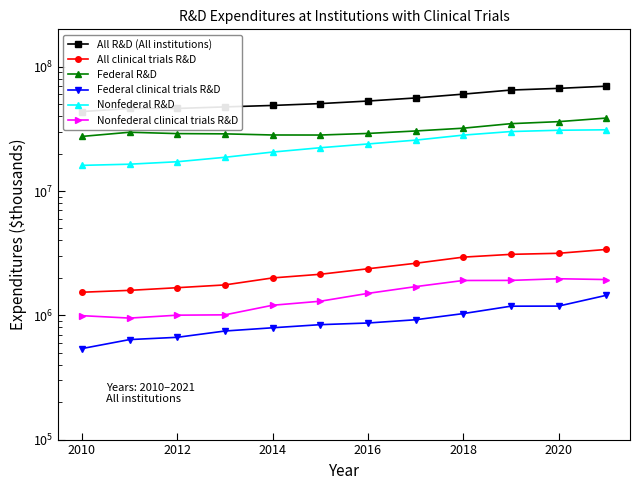

What are all the series names shown in the legend?

All R&D (All institutions), All clinical trials R&D, Federal R&D, Federal clinical trials R&D, Nonfederal R&D, Nonfederal clinical trials R&D